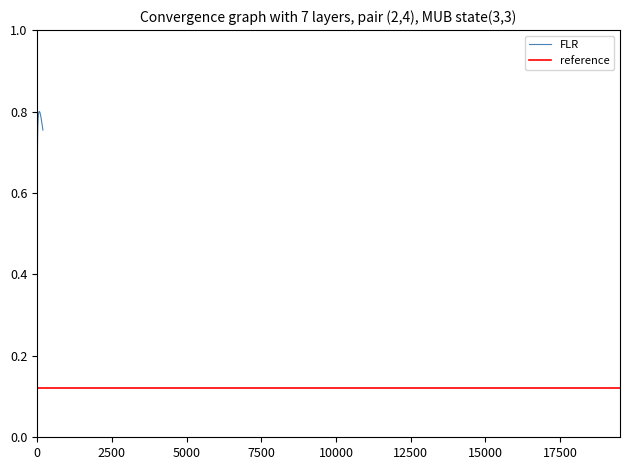

What is the value of the 40th point from the left?

0.8